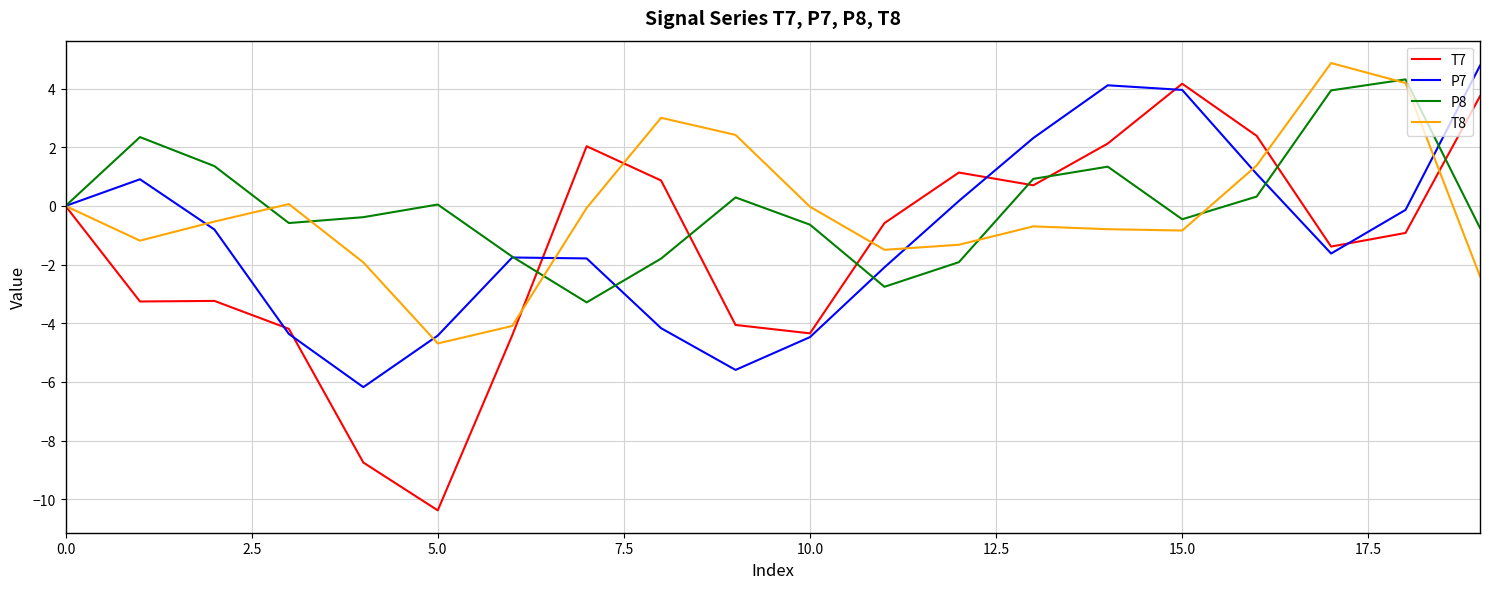

What are all the series names shown in the legend?

T7, P7, P8, T8